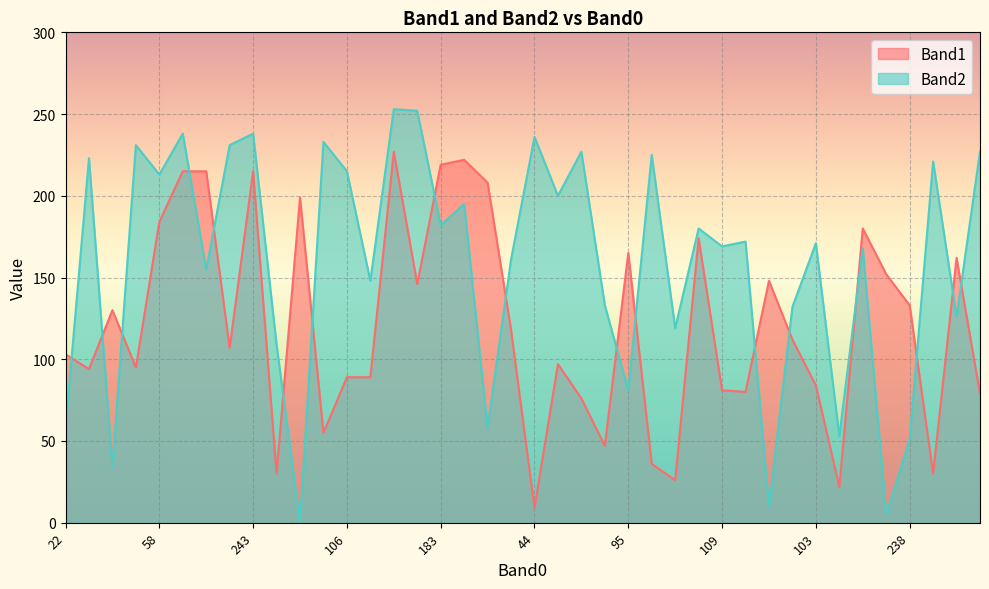

Which series has the largest total across all categories?

Band2